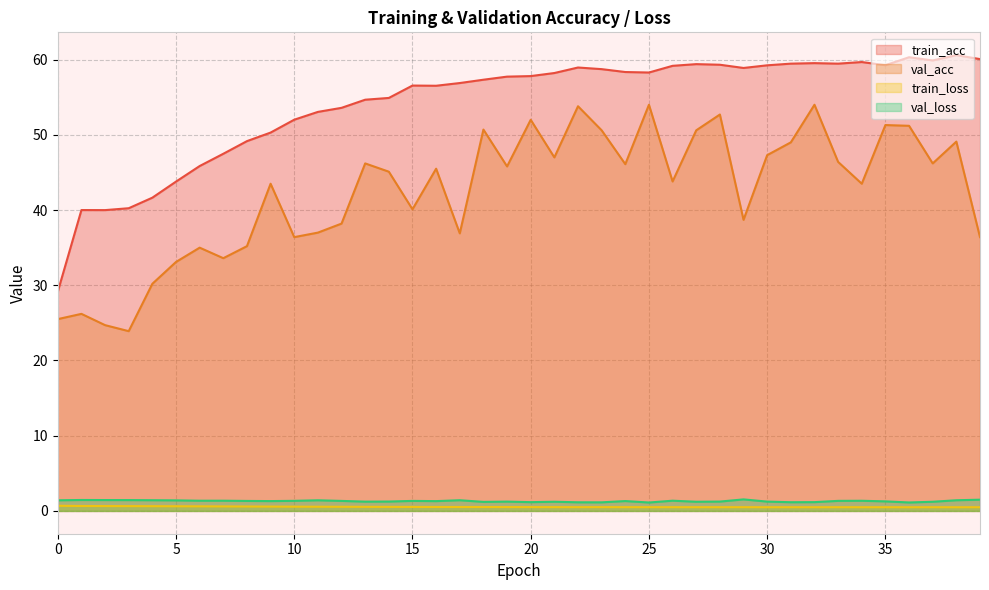

What is the value of the train_acc point at the 13th from the left?

53.6